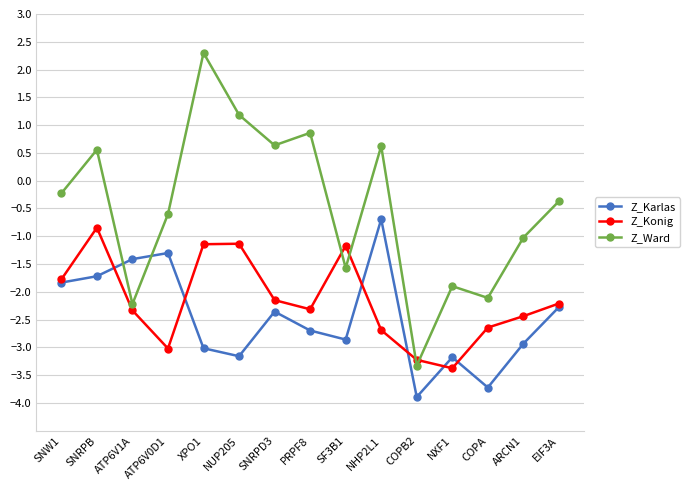

What is the value of the Z_Konig point at the 7th from the left?

-2.1